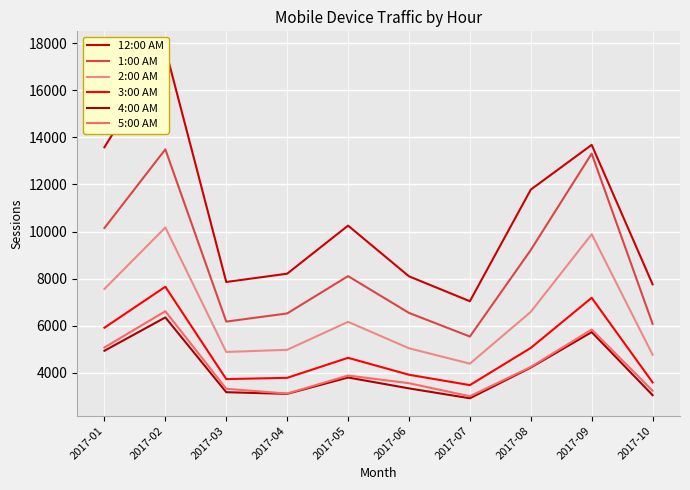

True or false: 12:00 AM has more than 0 interior local peaks.

True